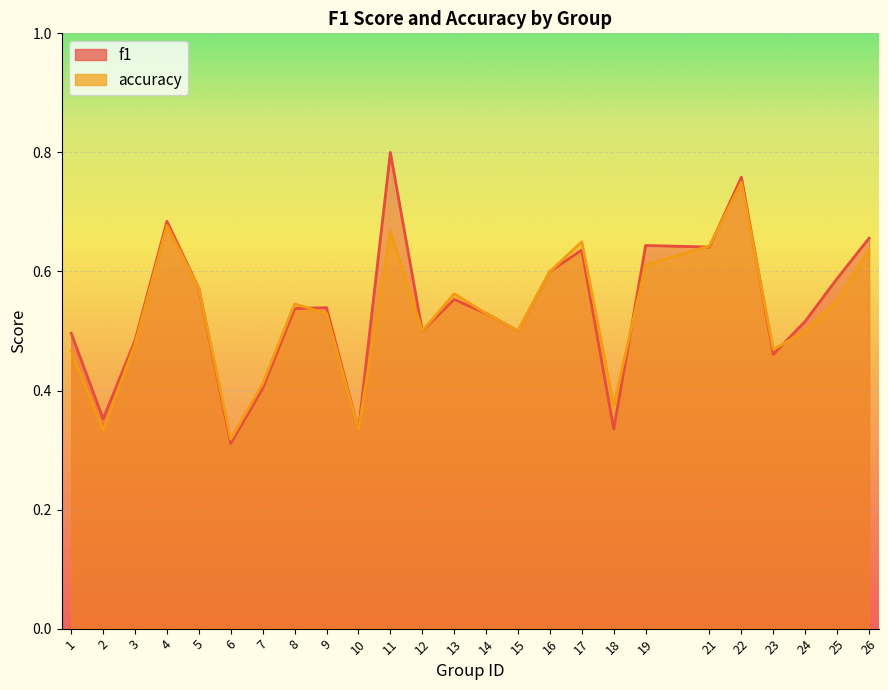

Reading left to right, extract all data points from this chart.

f1: 0.5	0.4	0.5	0.7	0.6	0.3	0.4	0.5	0.5	0.3	0.8	0.5	0.6	0.5	0.5	0.6	0.6	0.3	0.6	0.6	0.8	0.5	0.5	0.6	0.7
accuracy: 0.5	0.3	0.5	0.7	0.6	0.3	0.4	0.5	0.5	0.3	0.7	0.5	0.6	0.5	0.5	0.6	0.7	0.4	0.6	0.6	0.8	0.5	0.5	0.6	0.6